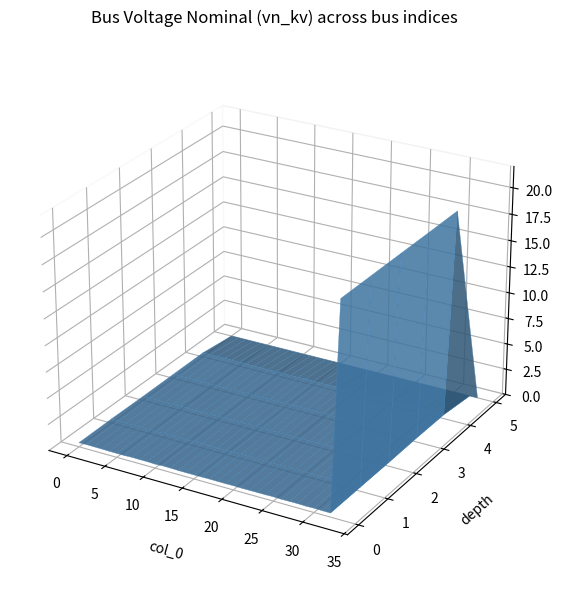

Reading left to right, what are all the values shown in this chart?

0=0.4	1=0.4	2=0.4	3=0.4	4=0.4	5=0.4	6=0.4	7=0.4	8=0.4	9=0.4	10=0.4	11=0.4	12=0.4	13=0.4	14=0.4	15=0.4	16=0.4	17=0.4	18=0.4	19=0.4	20=0.4	21=0.4	22=0.4	23=0.4	24=0.4	25=0.4	26=0.4	27=0.4	28=0.4	29=0.4	30=0.4	31=0.4	32=0.4	33=20.0